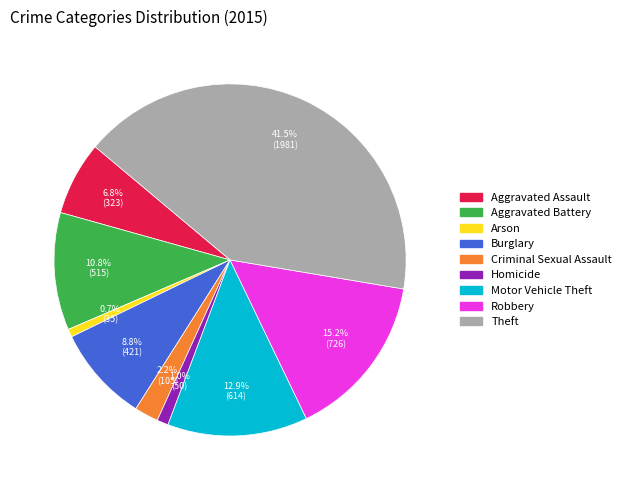

How many slices are in this pie chart?

9